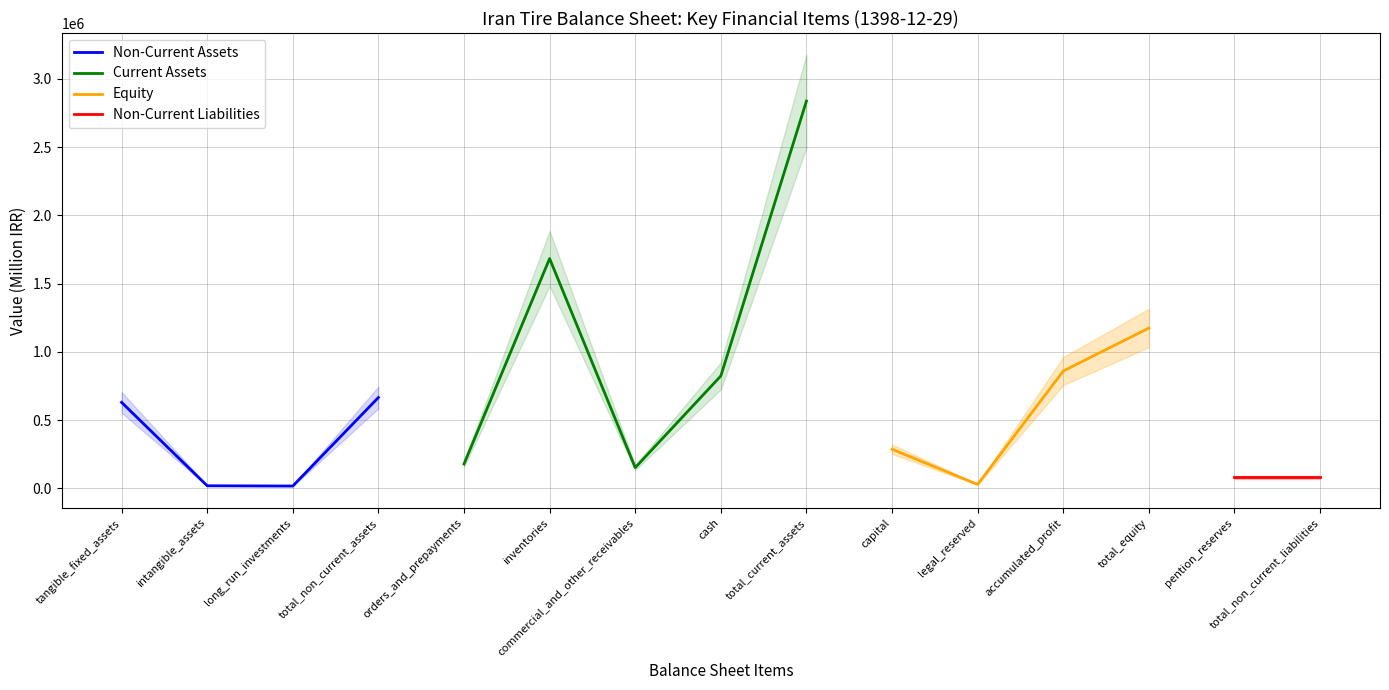

True or false: total_current_assets and total_non_current_liabilities intersect in this chart.

False